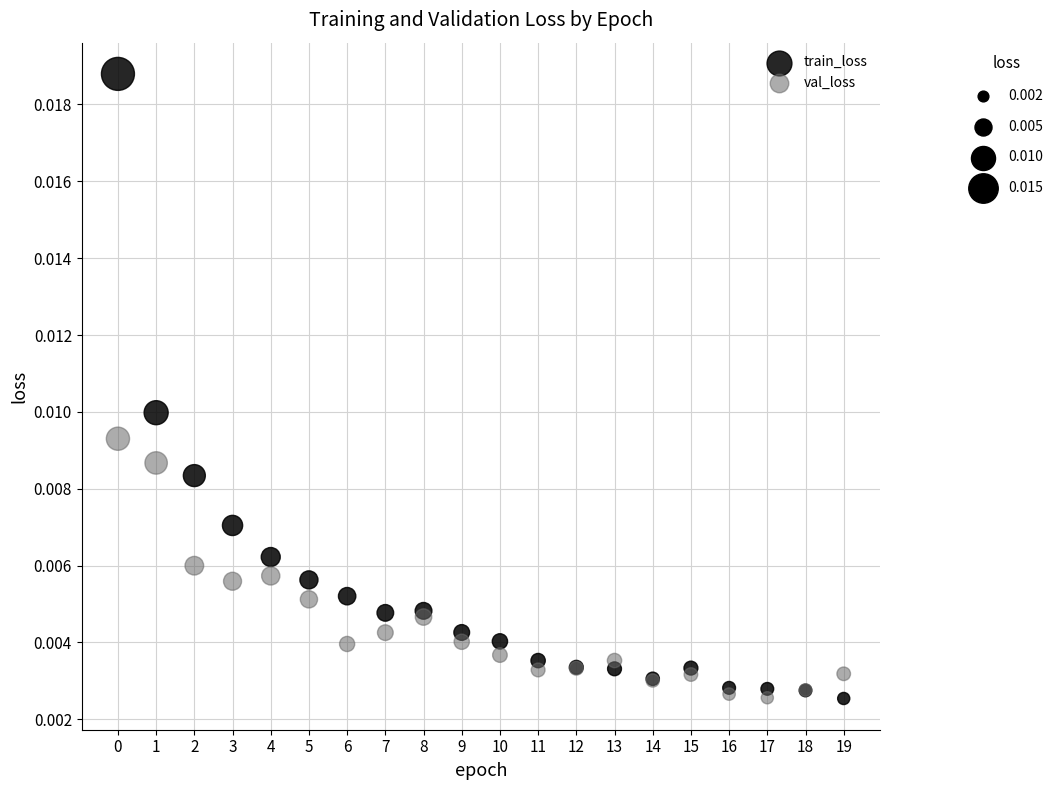

What are all the series names shown in the legend?

train_loss, val_loss